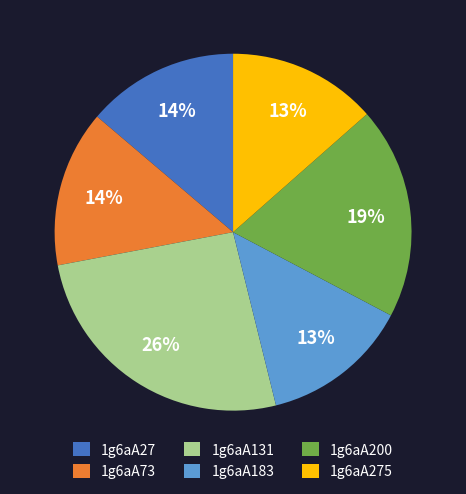

To the nearest percent, what is the average slice percentage?

17%